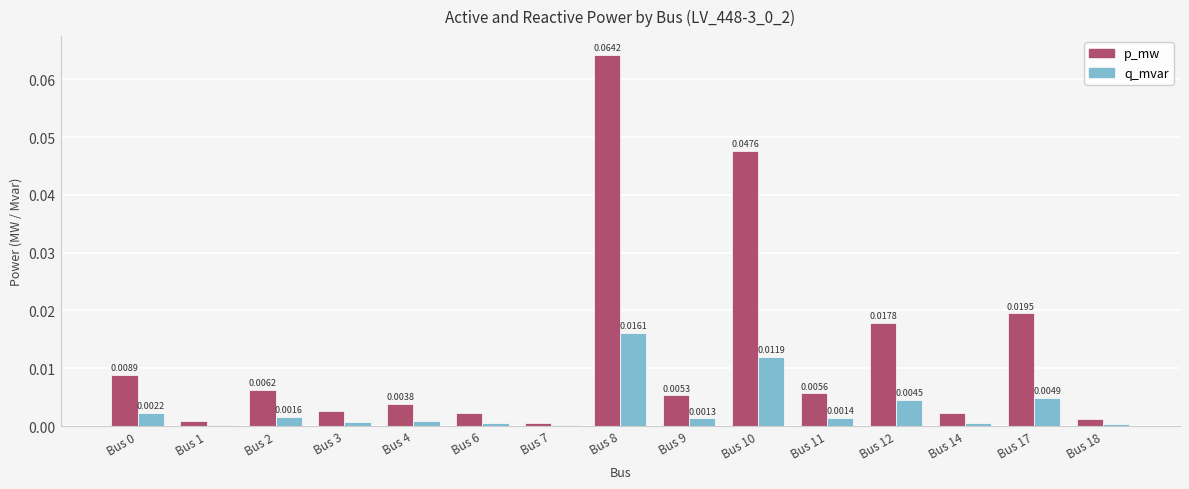

How many groups of bars are there?

15